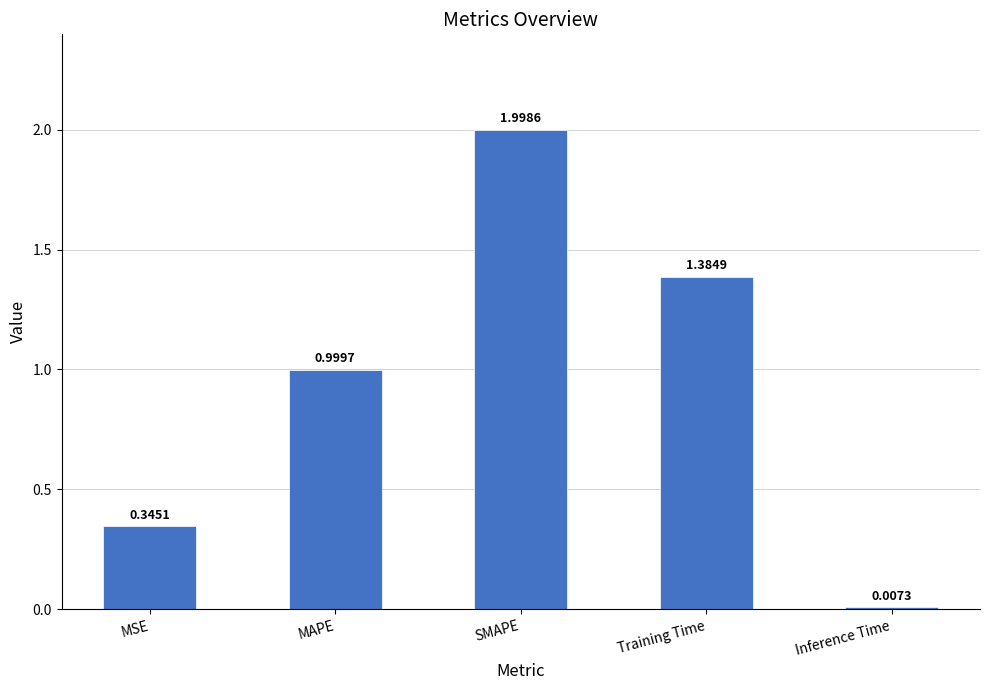

Which label corresponds to the largest value in the chart?

SMAPE